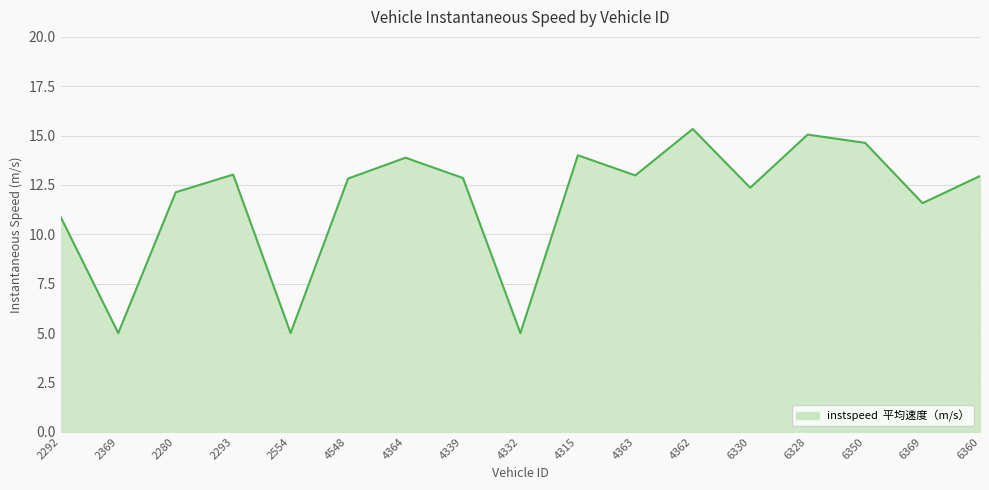

What is the change in value from 2369 to 6328?

+10.1